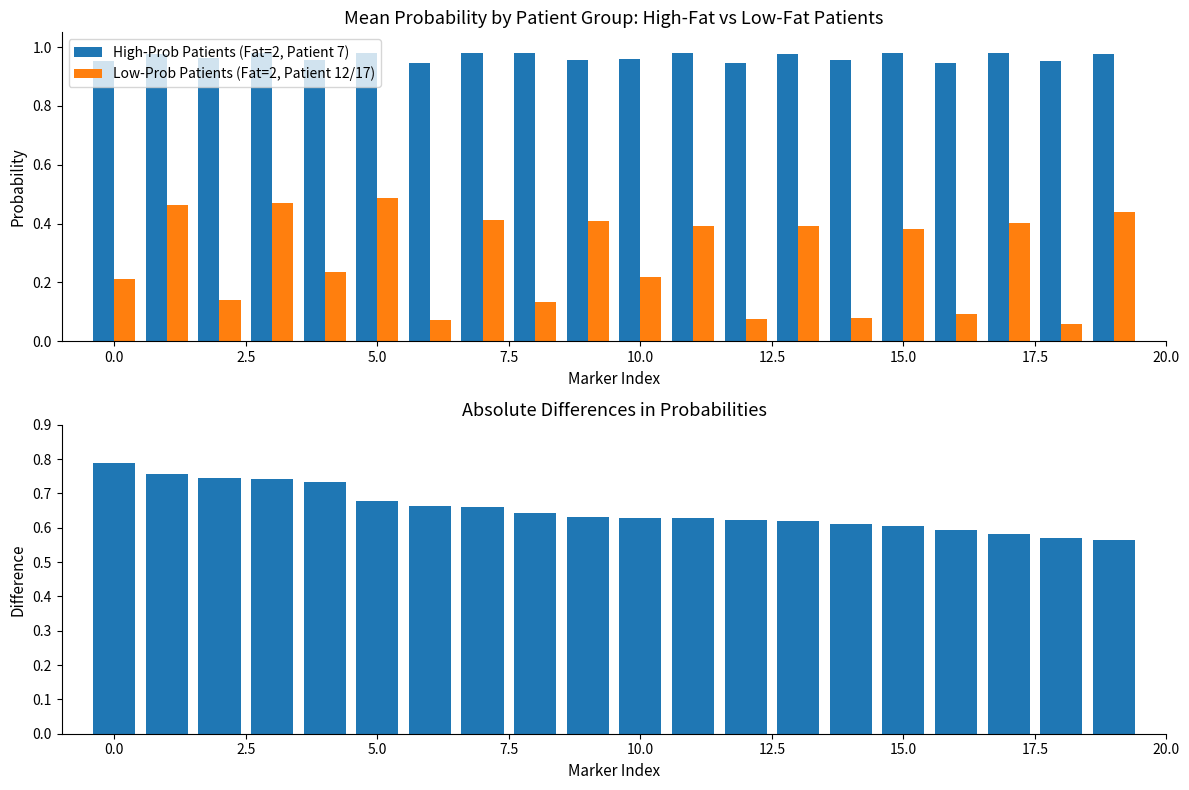

Count the Low-Prob Patients (Fat=2, Patient 12/17) values in the range 0 to 1.

20